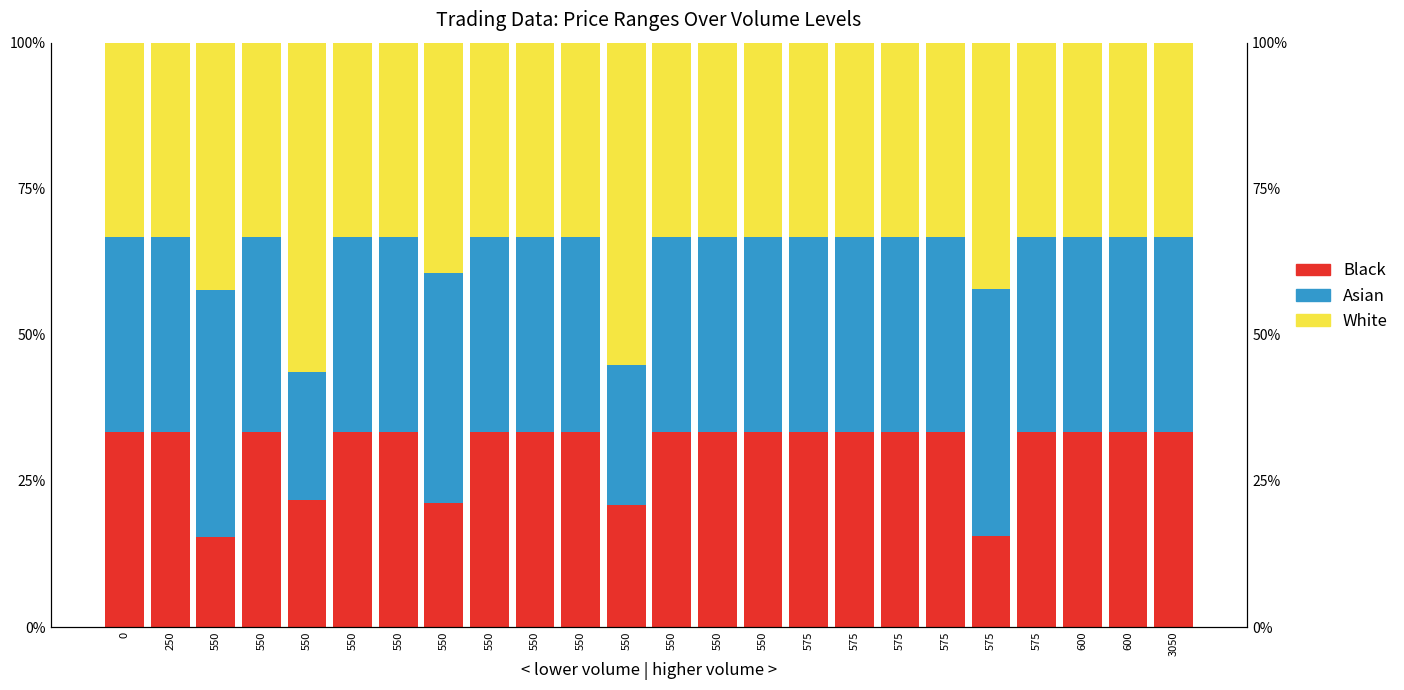

How many bars are there in each group?

3